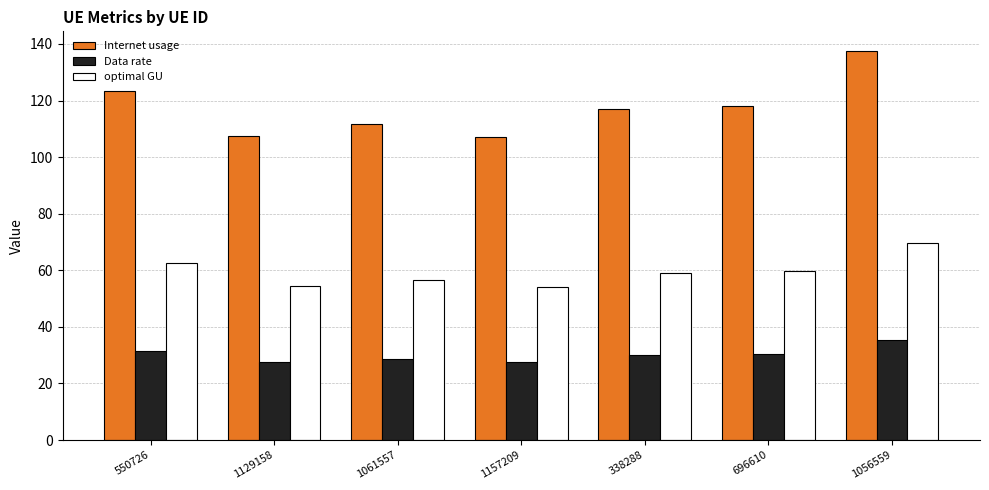

The value of optimal GU at 1157209 is 54.2. True or false?

True